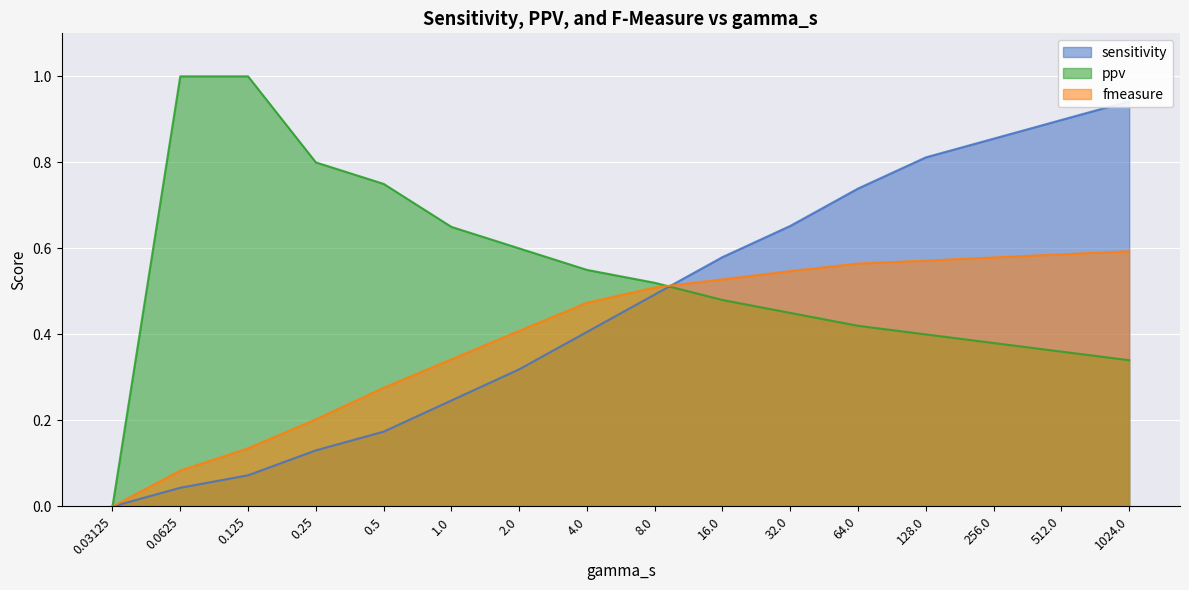

How many categories are shown in the chart?

16